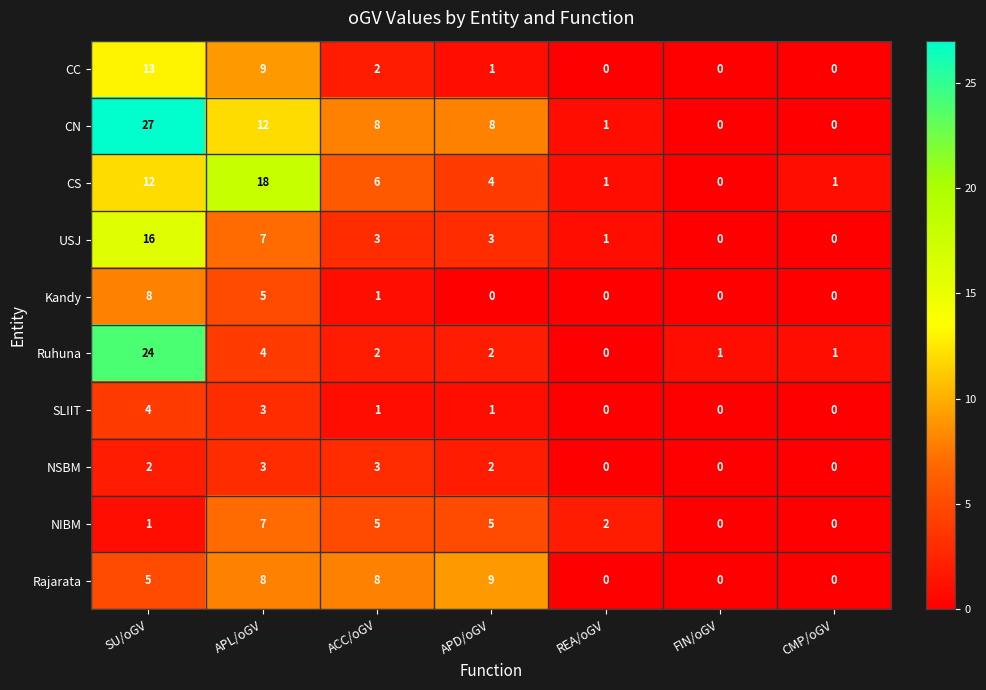

Which series has the largest total across all categories?

CN